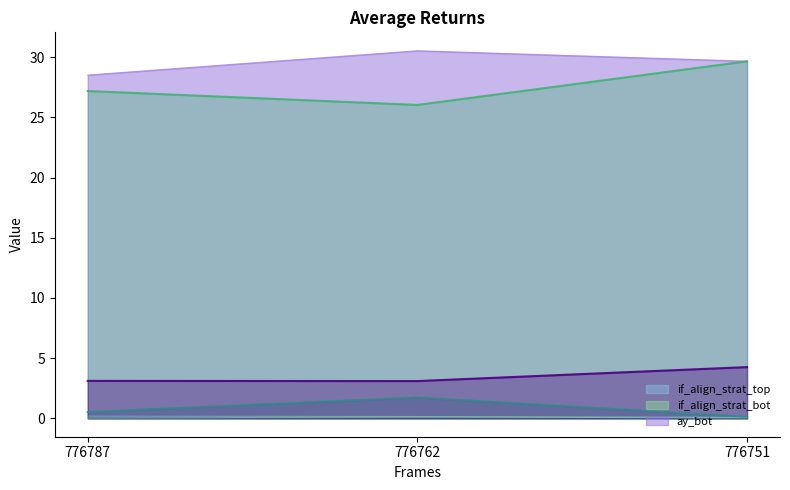

What is the maximum value shown in the chart?

30.5